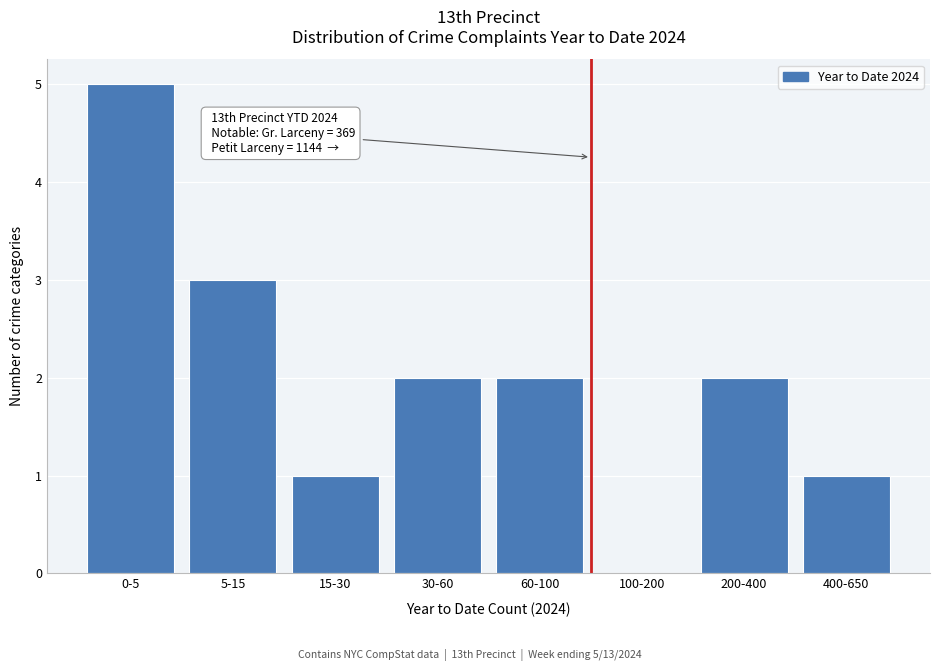

Reading right to left, list all the values displayed in this chart.

400-650=1	200-400=2	100-200=0	60-100=2	30-60=2	15-30=1	5-15=3	0-5=5